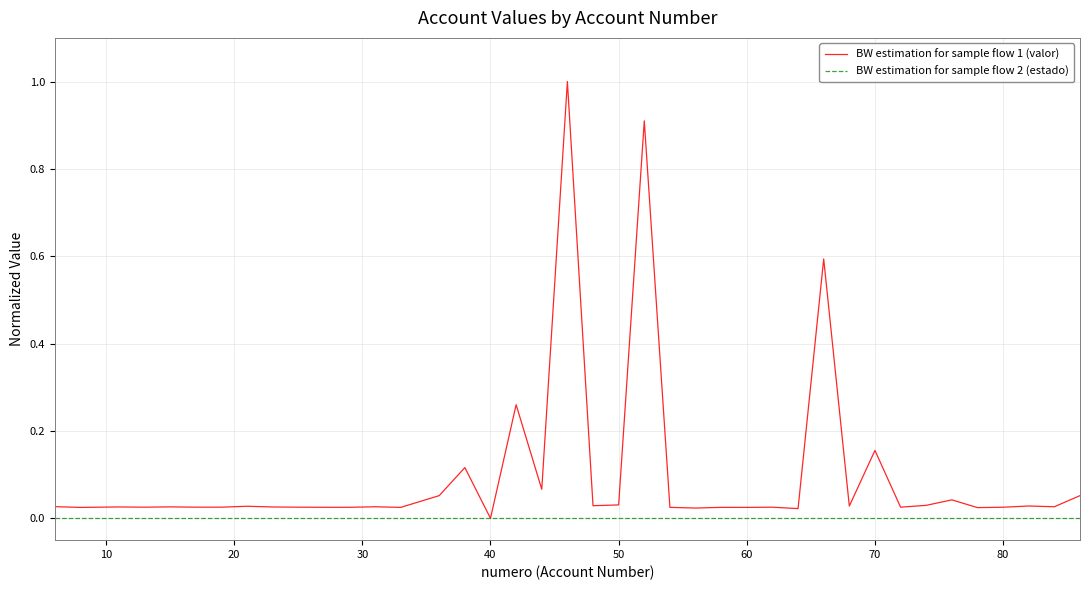

What is the maximum value for BW estimation for sample flow 1 (valor)?

1.0